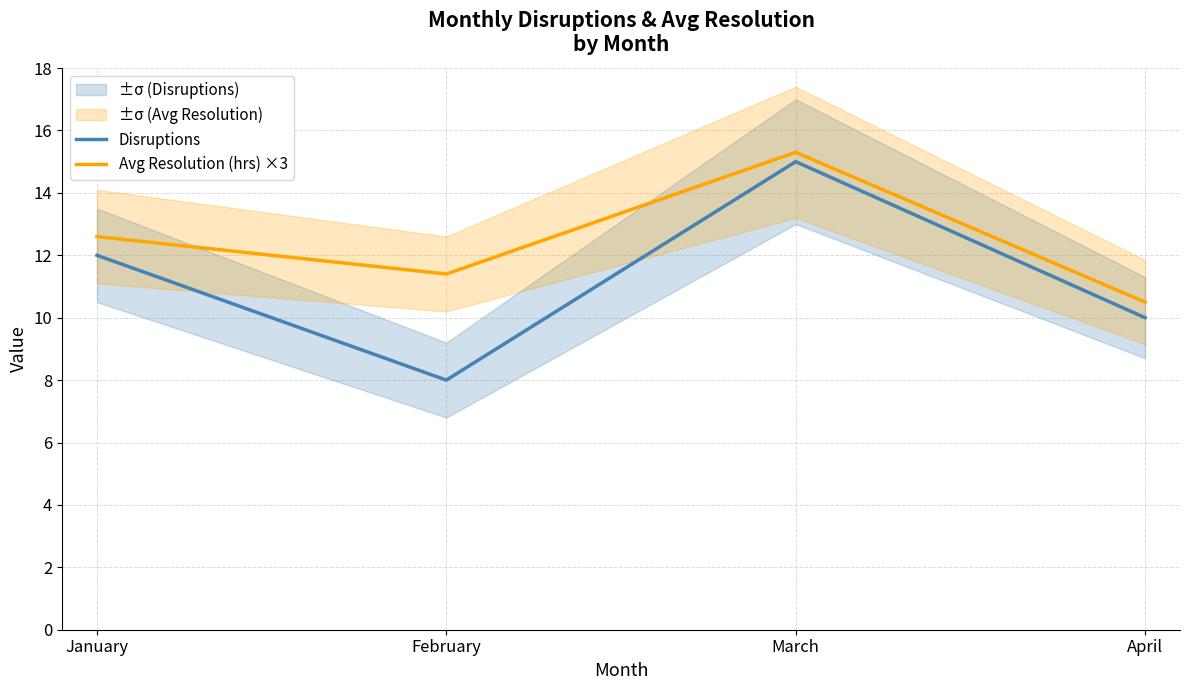

How many lines are shown in the chart?

2